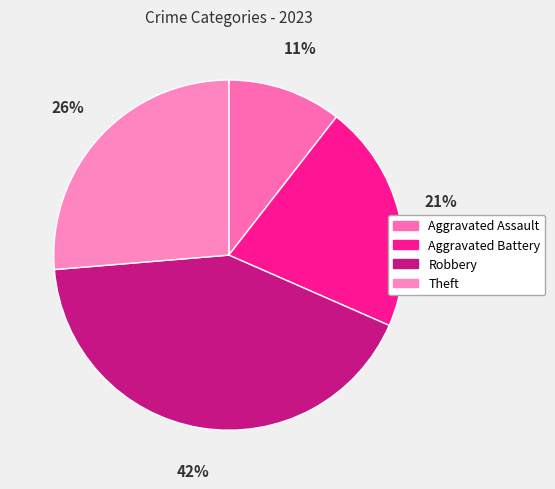

Which category has the smallest portion of the pie?

Aggravated Assault